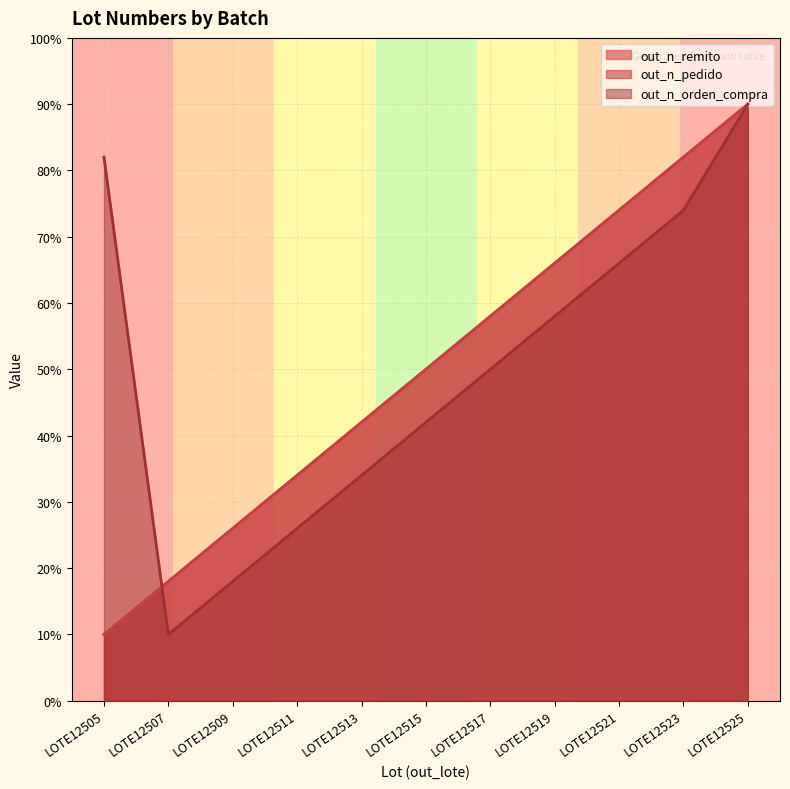

Is it true that out_n_pedido equals 15 at LOTE12505?

False